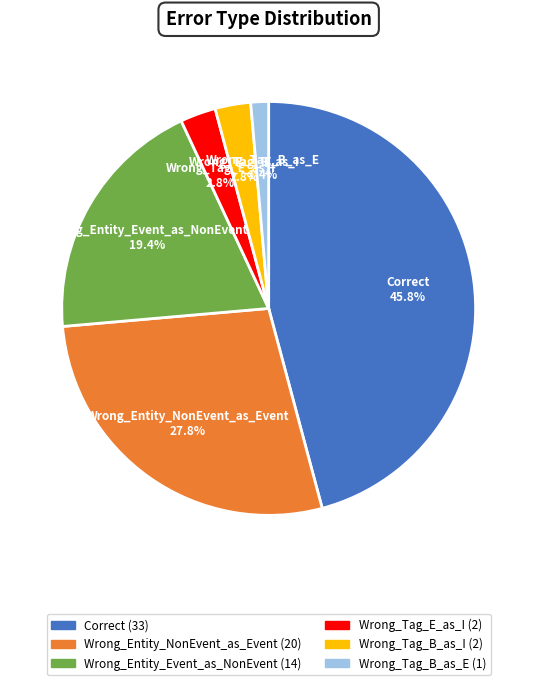

Do Wrong_Entity_Event_as_NonEvent and Wrong_Tag_E_as_I together represent more than half of the pie?

No